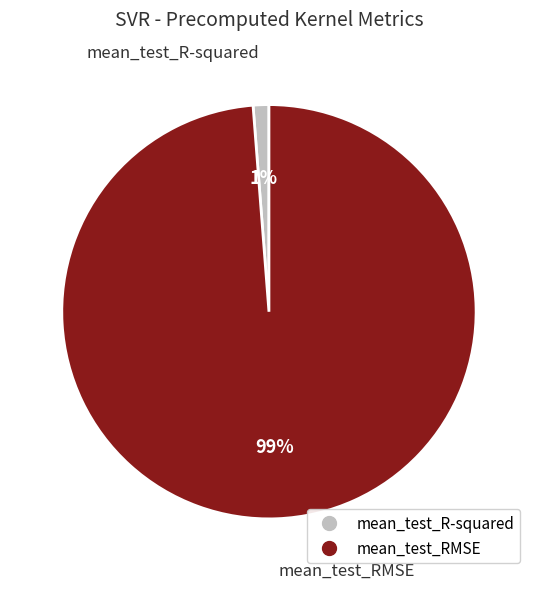

Which slice is the smallest?

mean_test_R-squared